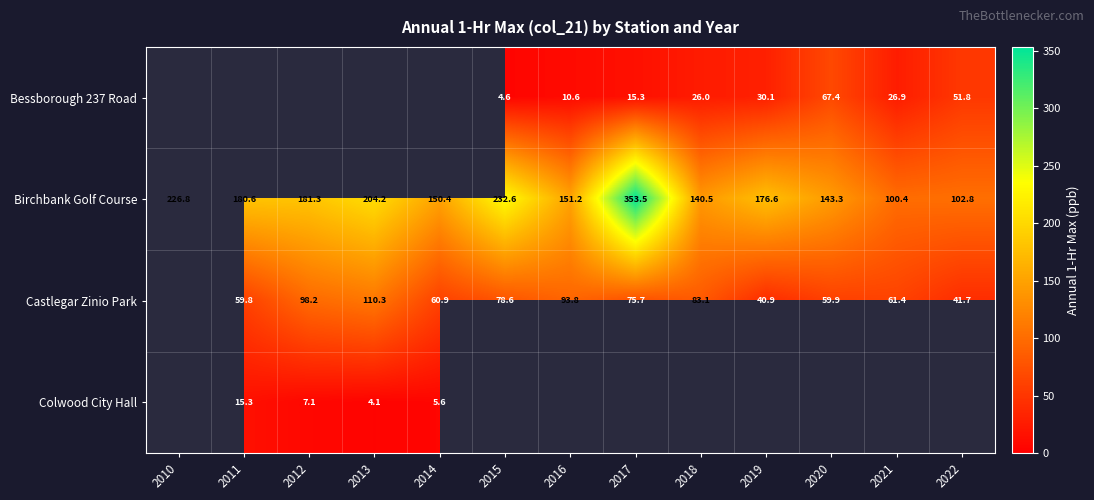

What is the minimum value shown in the chart?

4.1